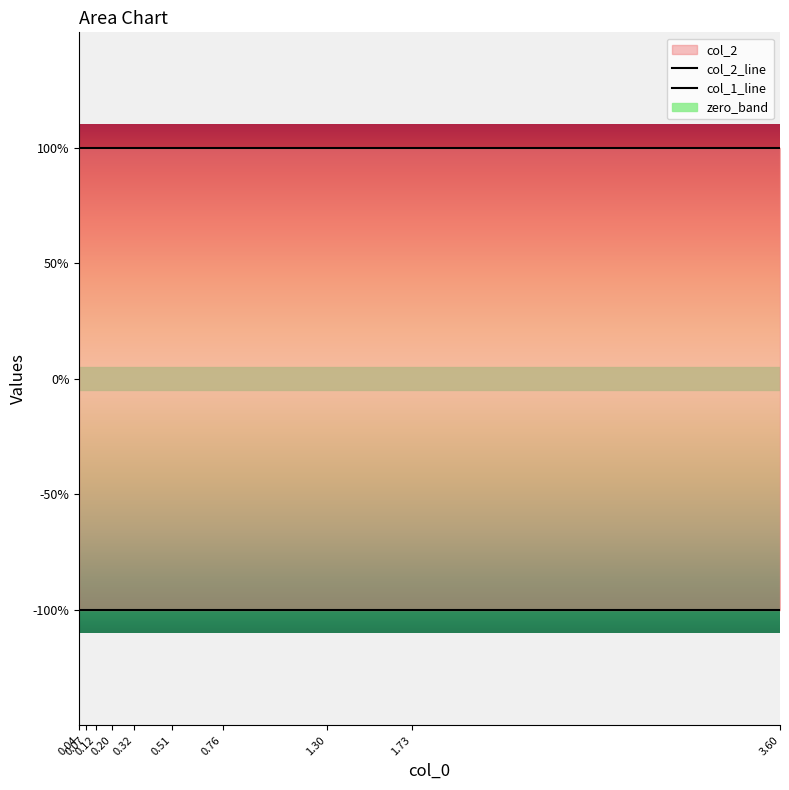

Between 4 and 5, which series saw the biggest shift?

col_1